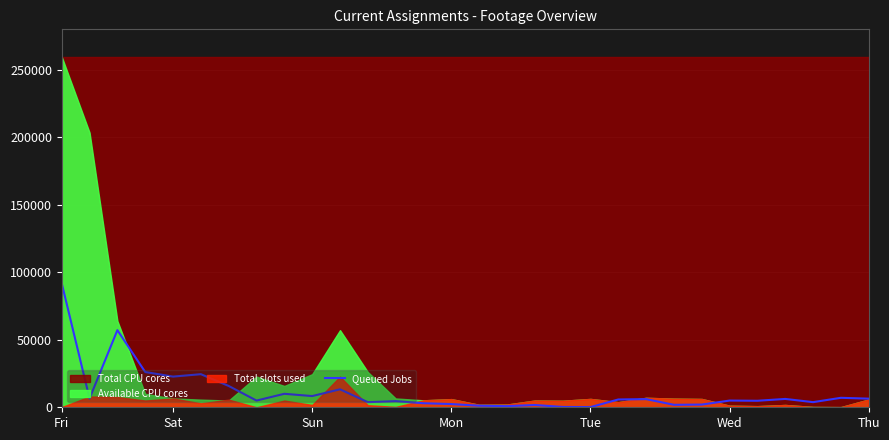

Reading left to right, list all the values displayed in this chart.

91902	6526	57130	26128	22725	24514	15789	4975	9984	8305	13306	3787	4537	3012	2385	1157	831	1697	238	129	5776	6041	1831	2003	4979	4822	6182	3796	7020	6387